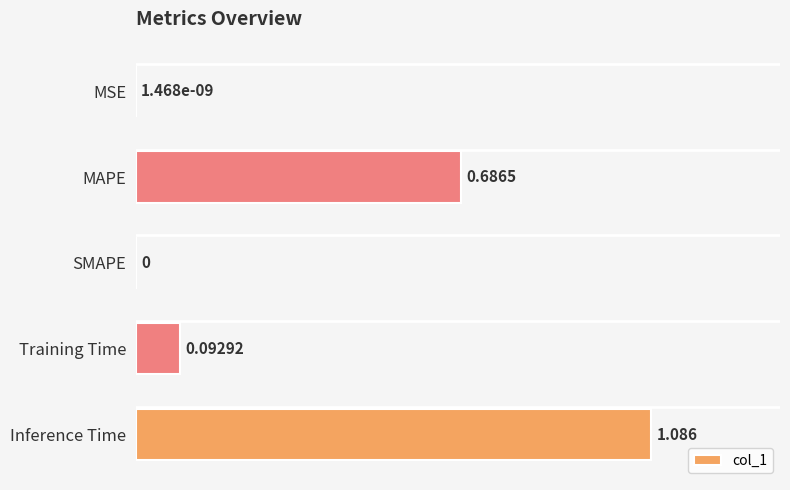

How many values are above zero?

4